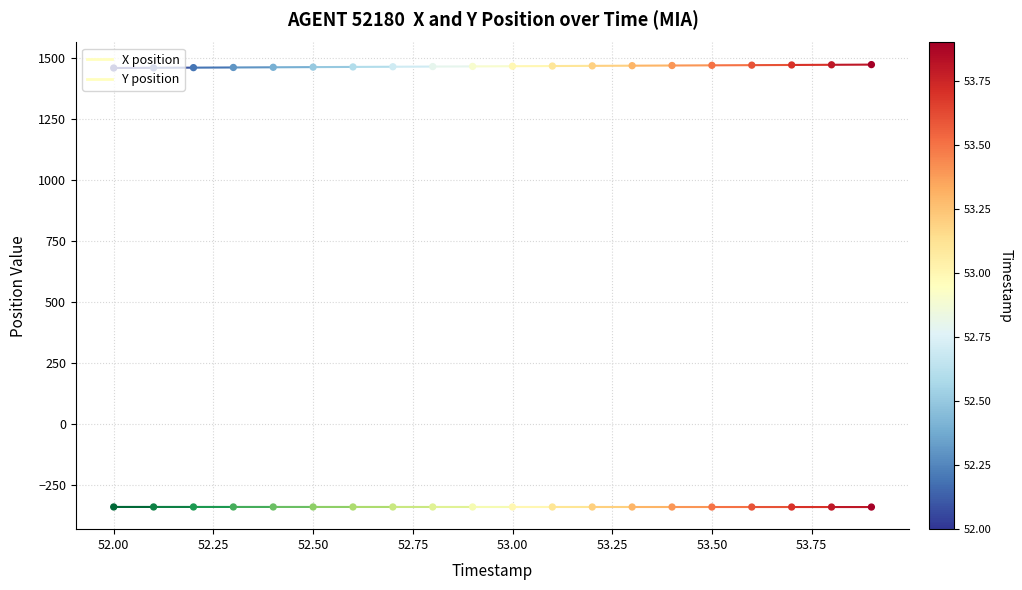

Is the value of X at 11 greater than the value of Y at 13?

No